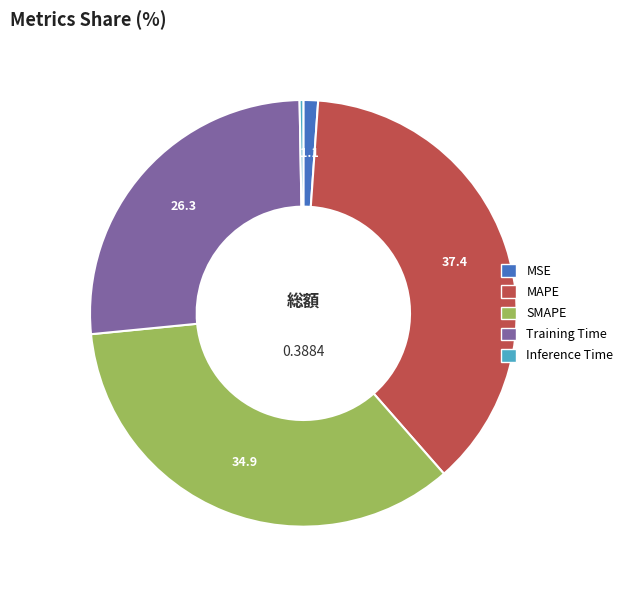

The MSE slice represents 11% of the pie. True or false?

False